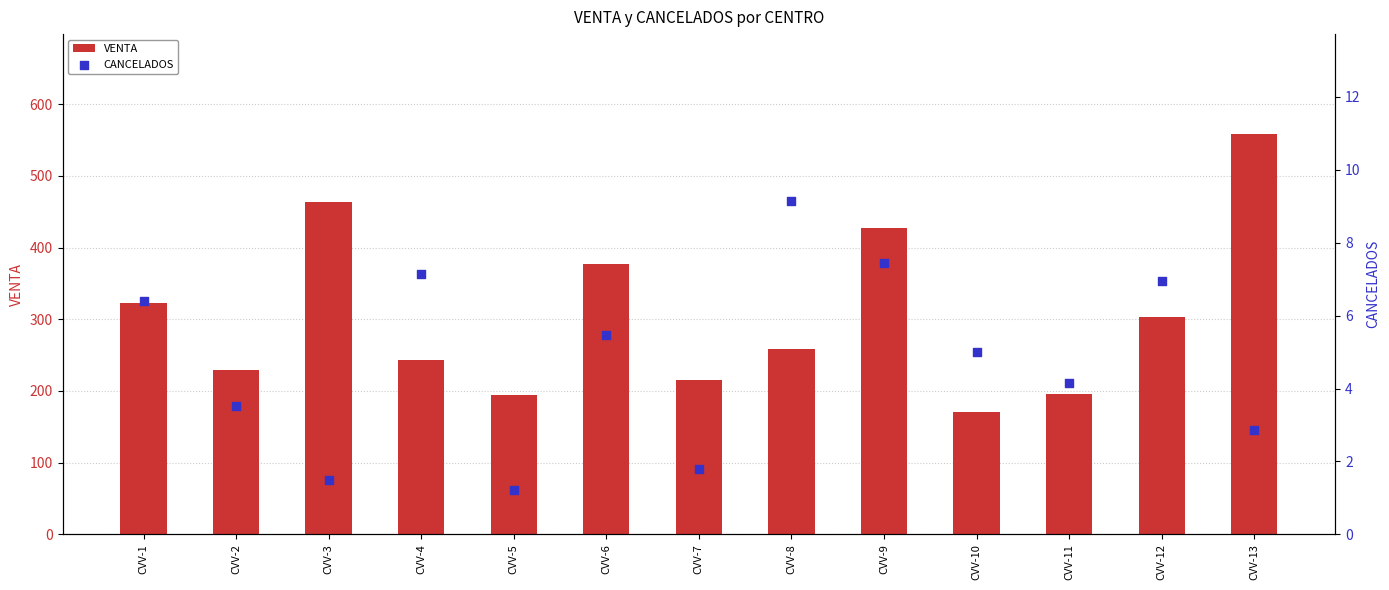

What is the total value across all series at CVV-8?

267.8